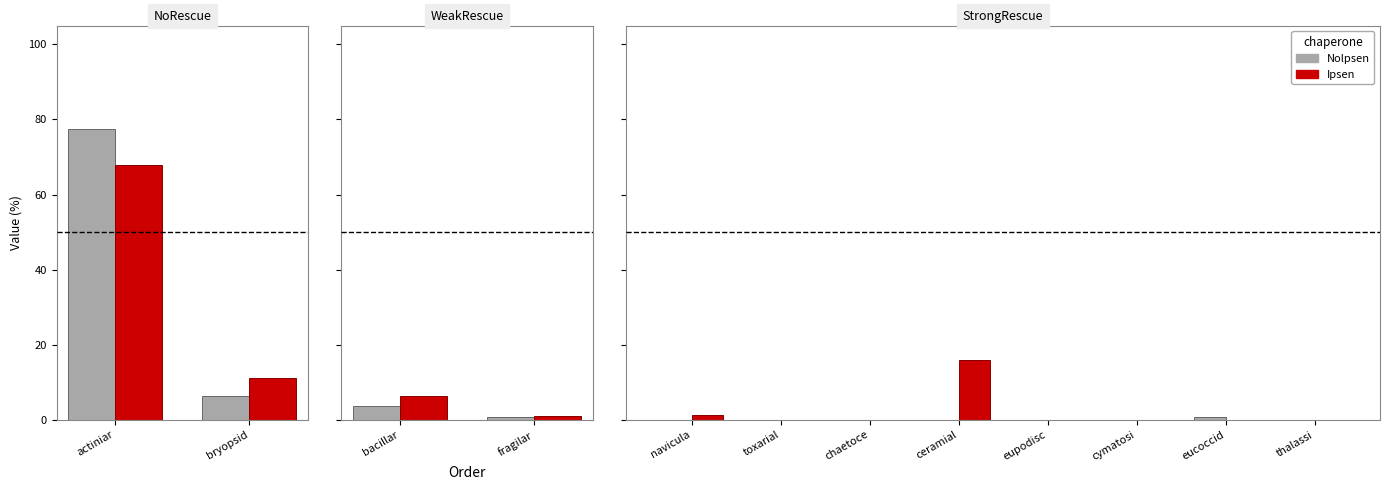

What position from the left is fragilariales?

4